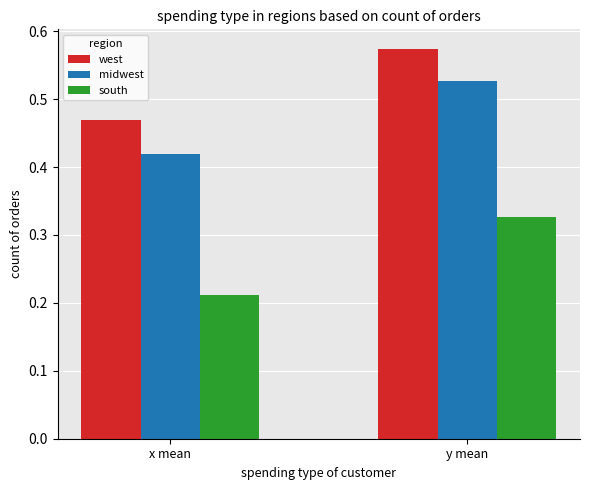

What is the difference between the maximum and minimum values in the west series?

0.1